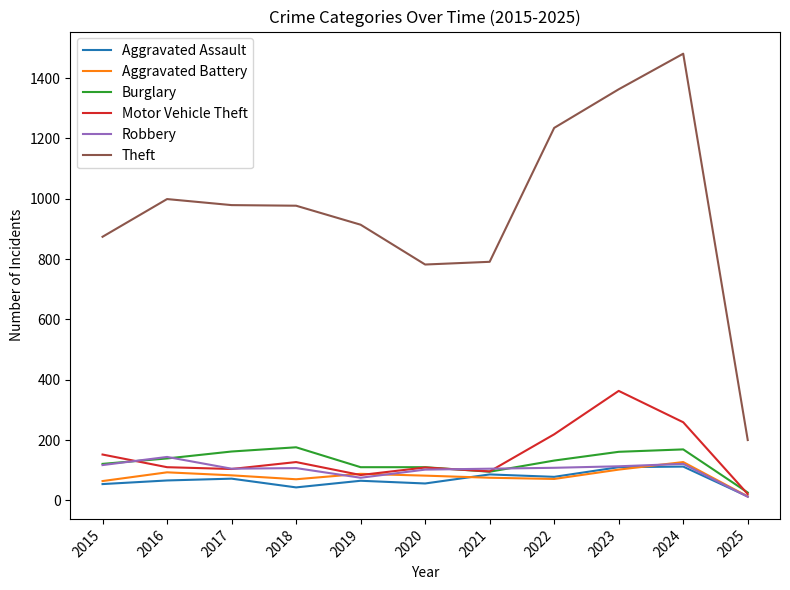

Is it true that Motor Vehicle Theft equals 104 at 2017?

True